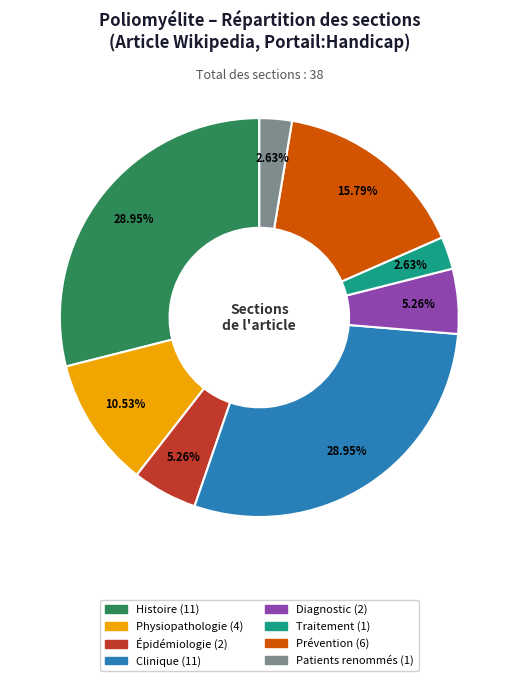

What is the ratio of the value at Patients renommés to the value at Traitement?

1.0